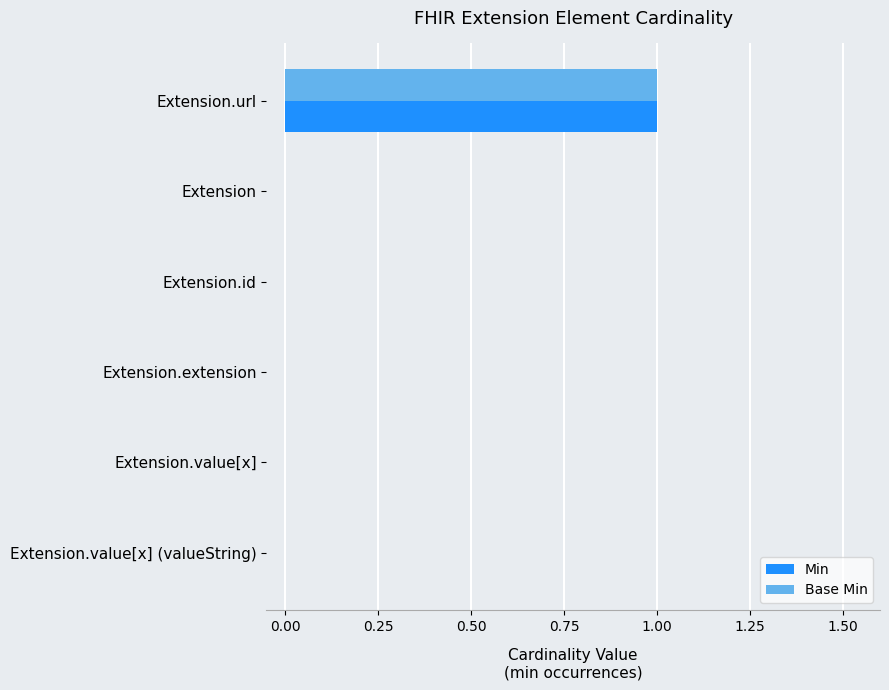

Is the value of Base Min at Extension greater than the value of Min at Extension.url?

No